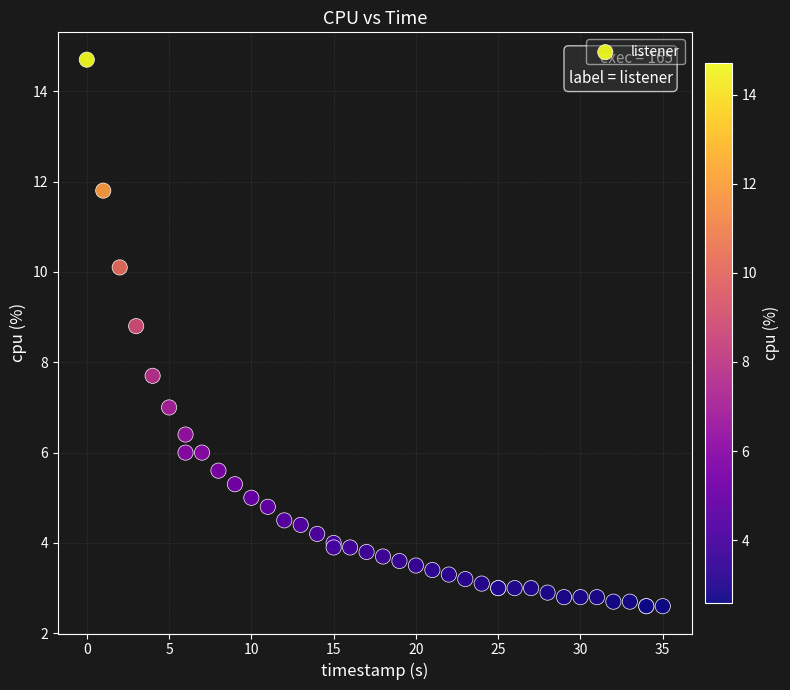

What Y value in the scatter plot is closest to 8?

7.7